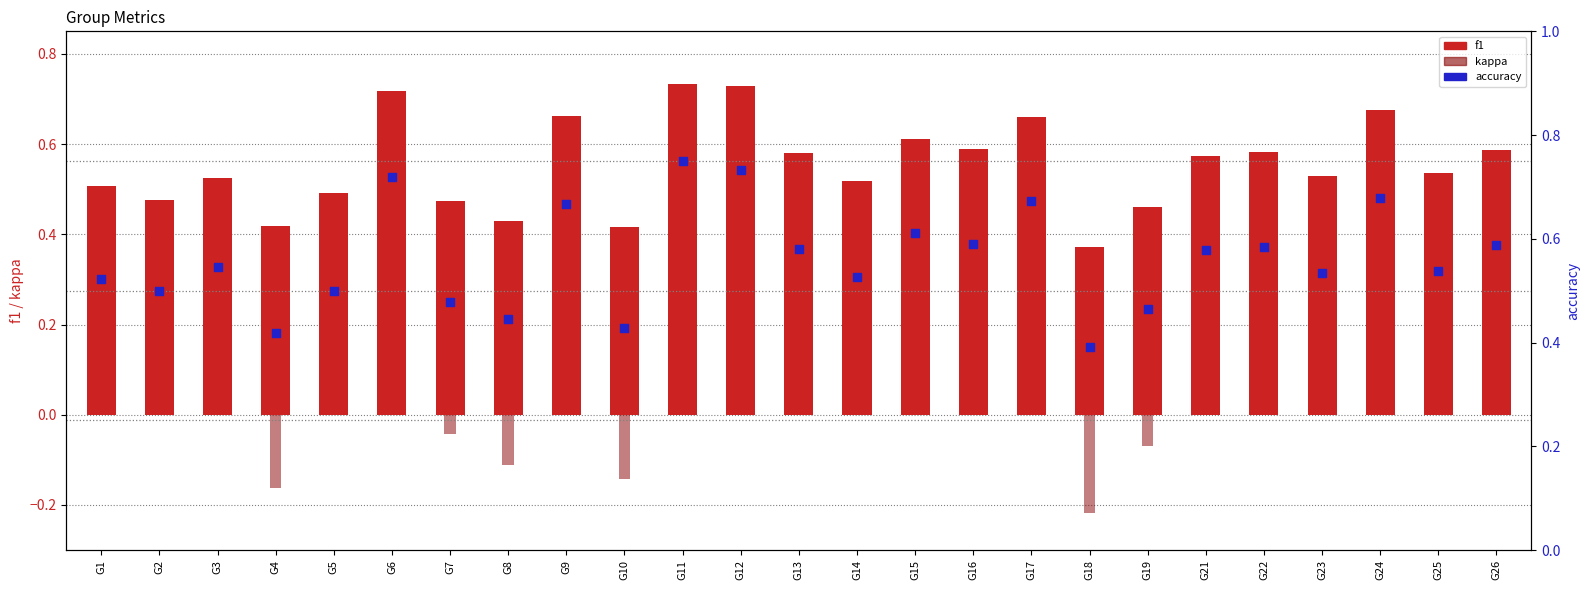

Is the value of f1 at G24 greater than the value of kappa at G18?

Yes